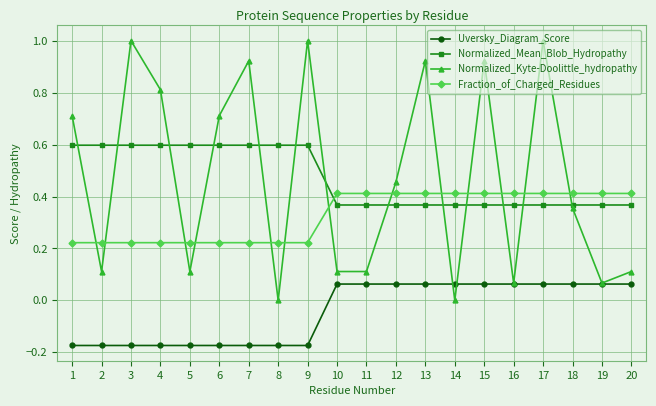

What is the spread (max minus min) of values at 2?

0.8